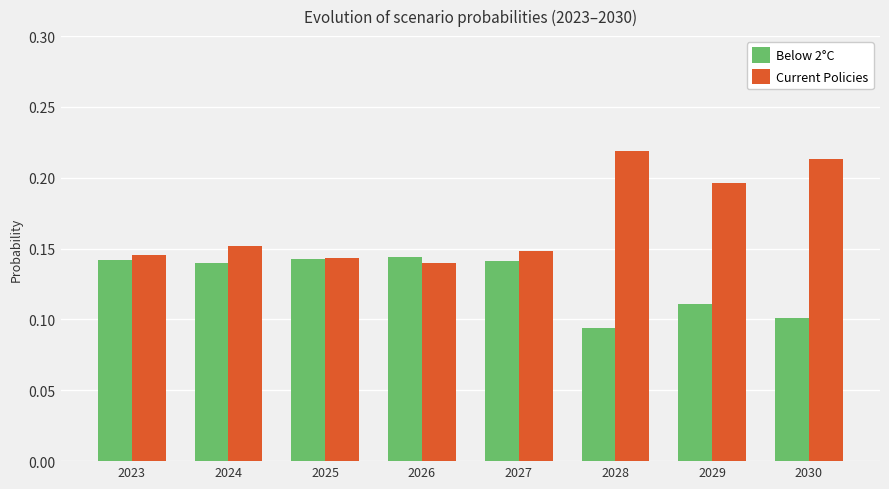

List the series in order of their peak value, highest first.

Current Policies, Below 2°C